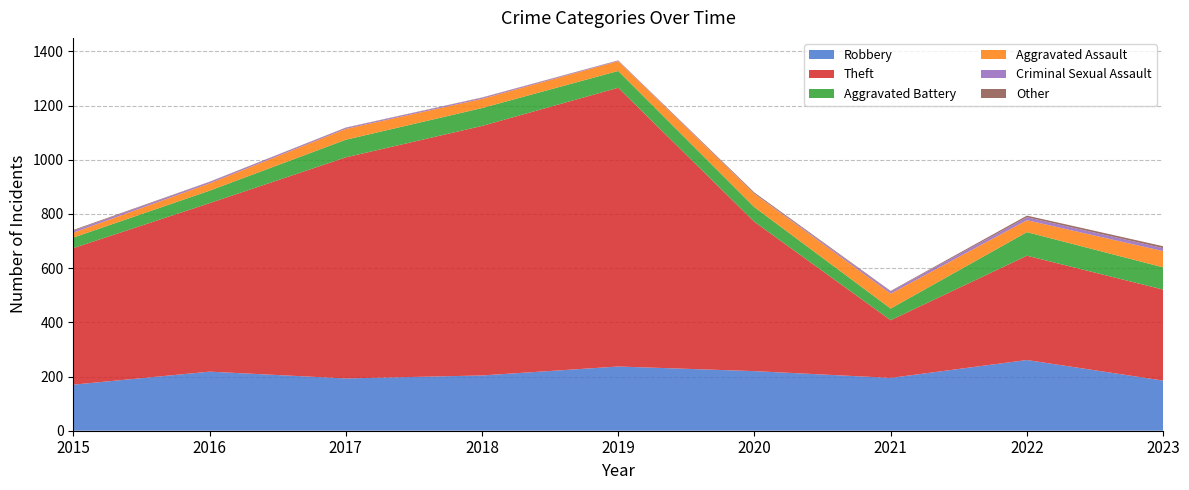

Rank the categories by Robbery value from highest to lowest.

2022, 2019, 2020, 2016, 2018, 2021, 2017, 2023, 2015